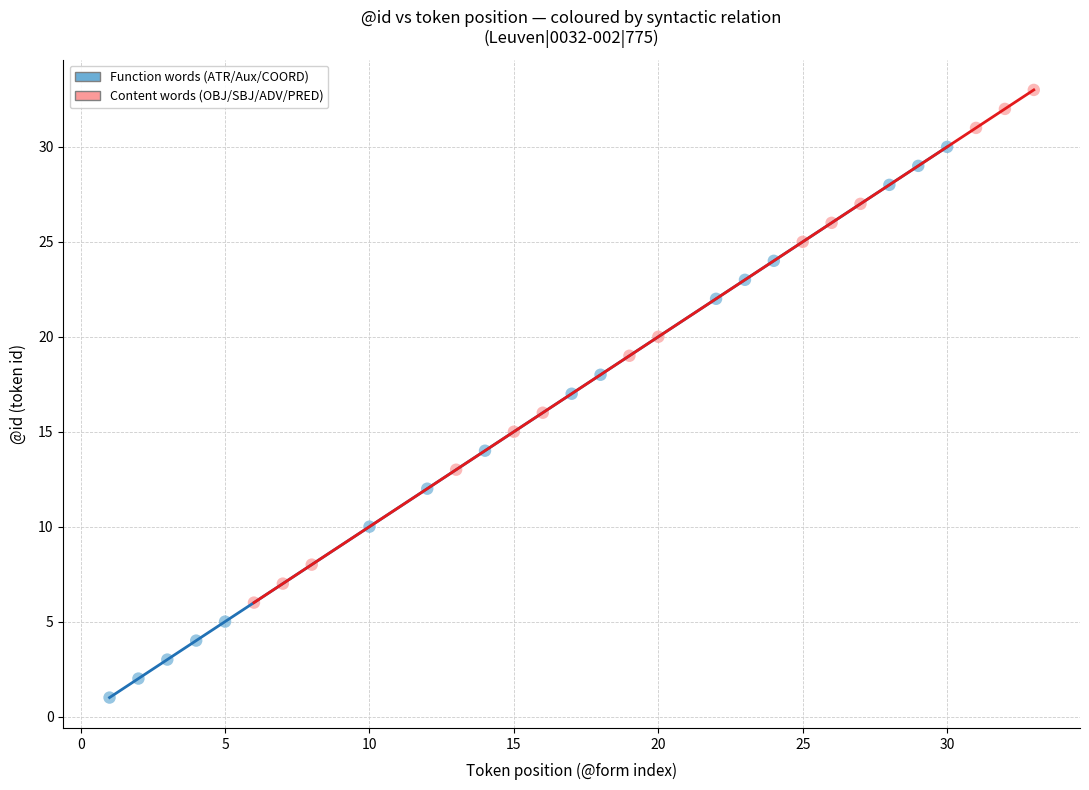

Which series has the widest spread of Y values?

Function words (ATR/Aux/COORD)